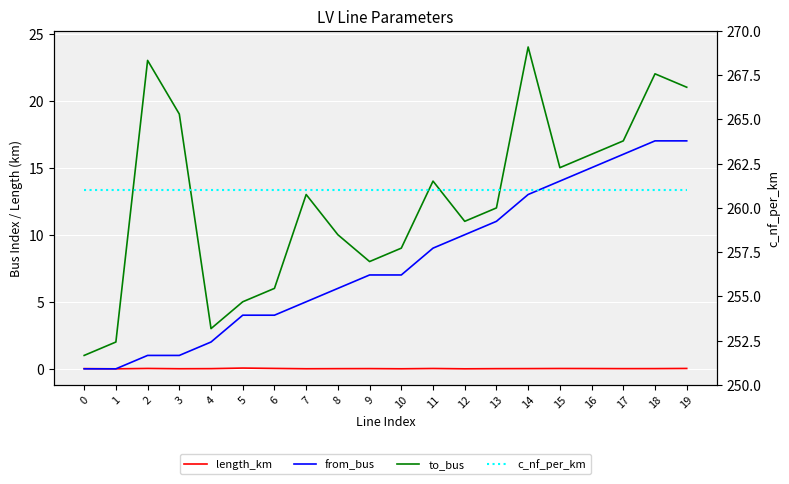

What is the sum of all from_bus values?

159.0